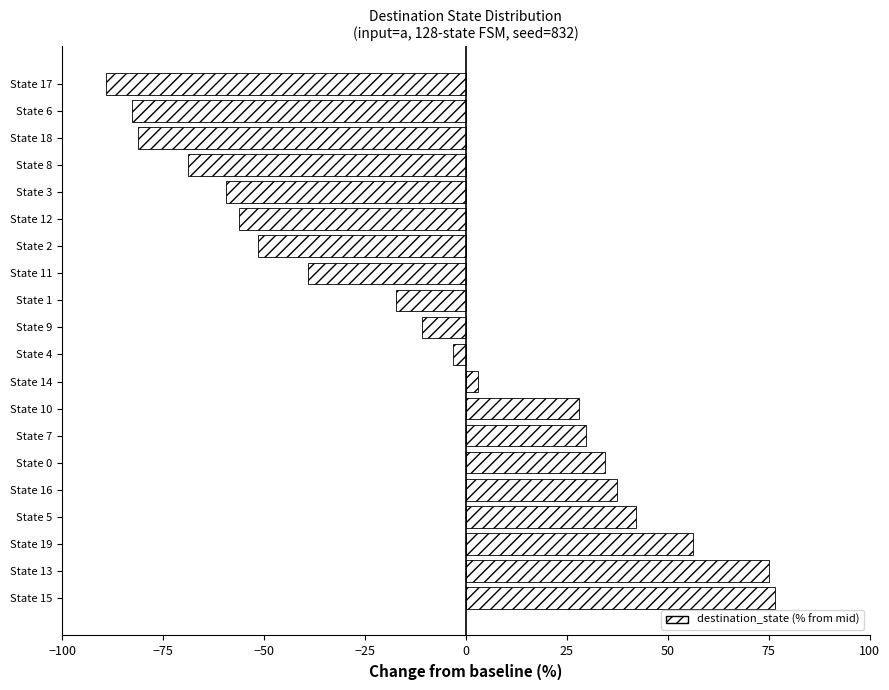

What is the difference between the second highest and second lowest values?

157.8